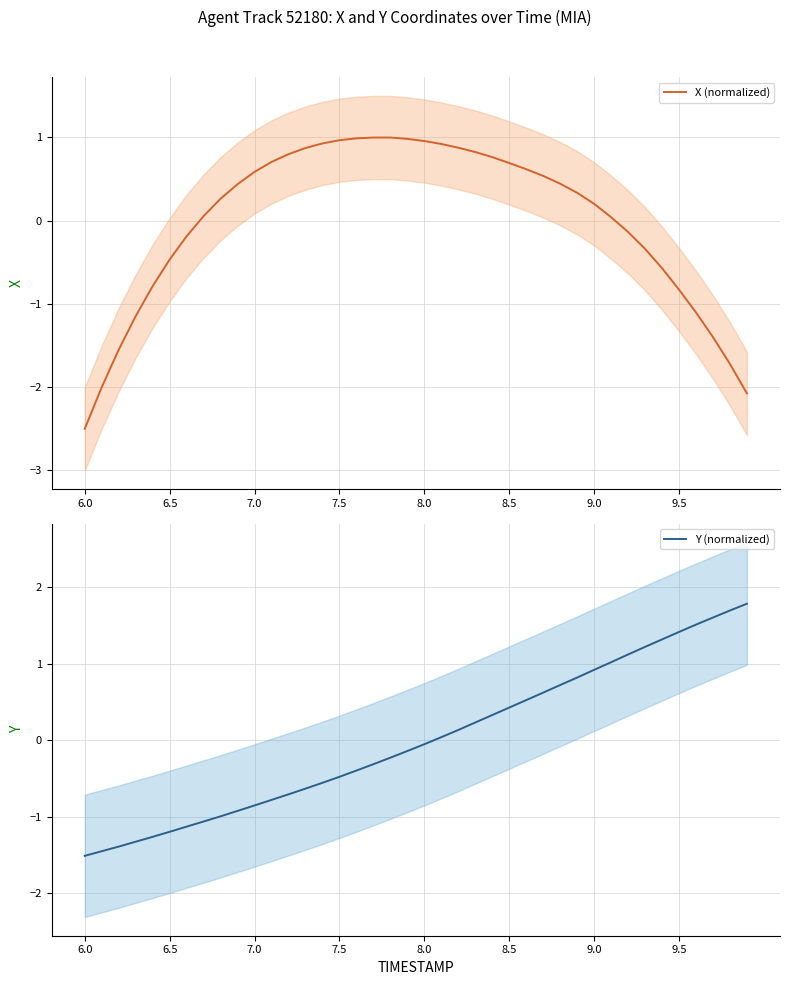

Reading left to right, extract all data points from this chart.

X (normalized): -2.5	-2.0	-1.6	-1.1	-0.8	-0.5	-0.2	0.1	0.3	0.4	0.6	0.7	0.8	0.9	0.9	1.0	1.0	1.0	1.0	1.0	1.0	0.9	0.9	0.8	0.8	0.7	0.6	0.5	0.4	0.3	0.2	0.0	-0.1	-0.3	-0.6	-0.8	-1.1	-1.4	-1.7	-2.1
Y (normalized): -1.5	-1.5	-1.4	-1.3	-1.3	-1.2	-1.1	-1.1	-1.0	-0.9	-0.9	-0.8	-0.7	-0.6	-0.6	-0.5	-0.4	-0.3	-0.2	-0.1	-0.1	0.0	0.1	0.2	0.3	0.4	0.5	0.6	0.7	0.8	0.9	1.0	1.1	1.2	1.3	1.4	1.5	1.6	1.7	1.8